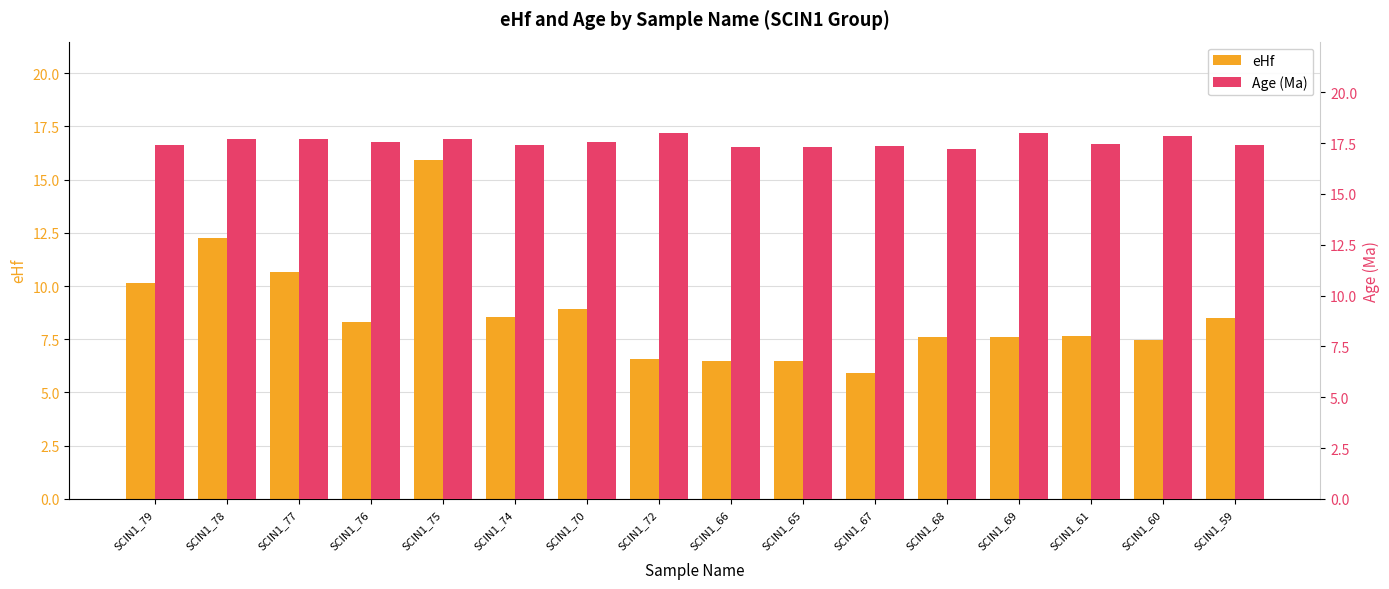

What is the difference between the second highest and second lowest values in the Age (Ma) series?

0.7